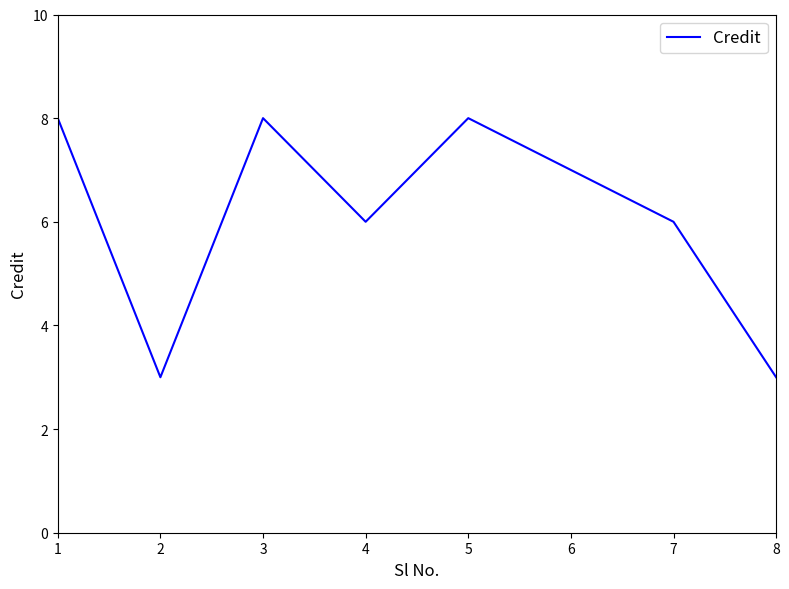

At which category does the data reach its first local peak?

3